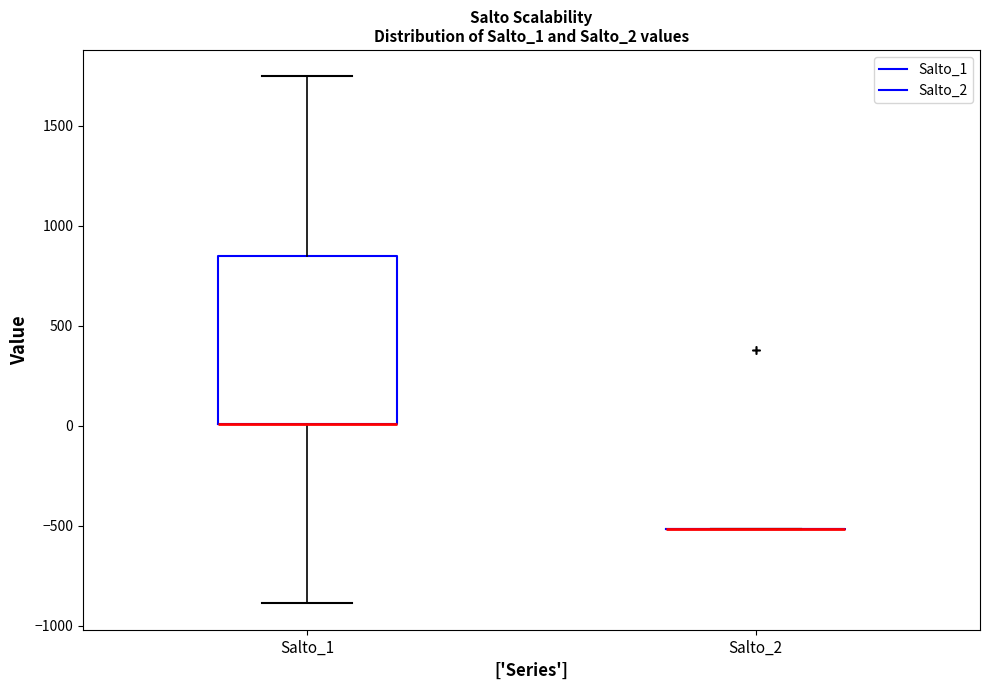

Reading left to right, transcribe this box plot: for each box, give where its median line is, the range the box spans, and where its two whiskers end, as read against the y-axis. The values are not printed on the chart, so give them approximately, as read against the axis.

Salto_1: median 0 (drawn on the box's lower edge), box 0 to 850, whiskers -900 to 1750
Salto_2: box collapsed to a line at -500, whiskers -500 to -500